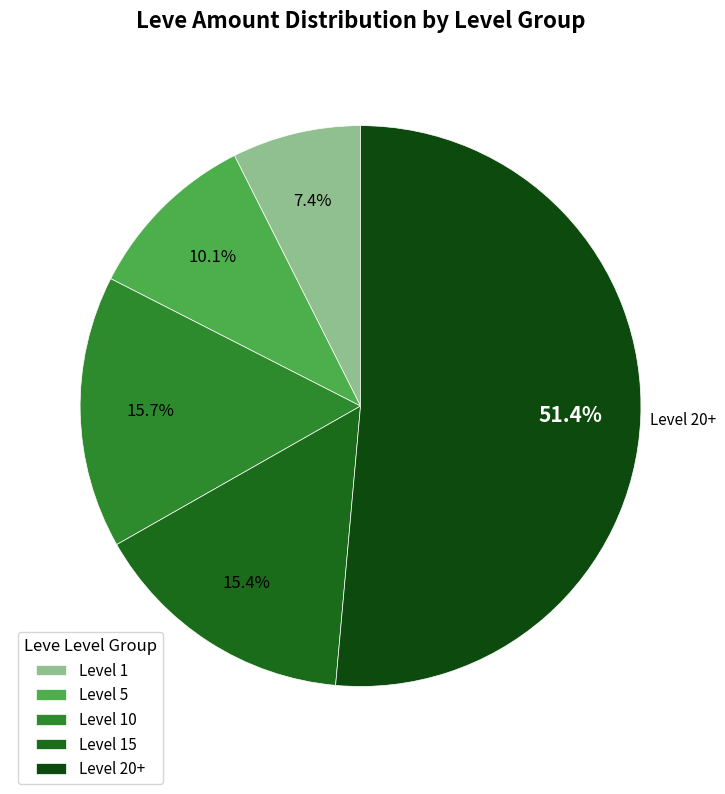

How many slices are in this pie chart?

5